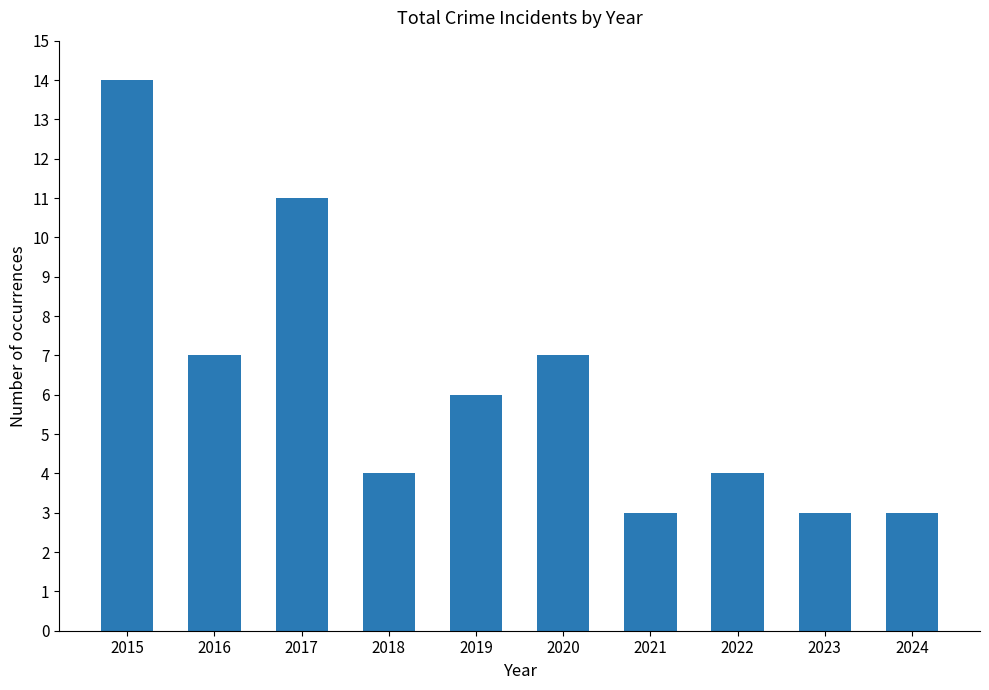

What is the difference between the second highest and minimum values?

8